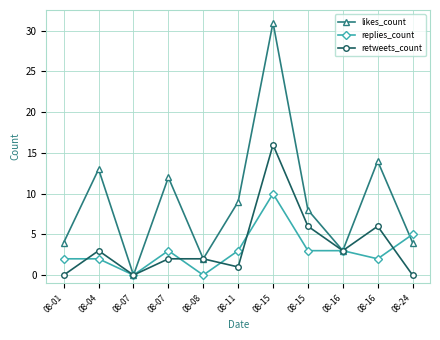

How many lines are shown in the chart?

3